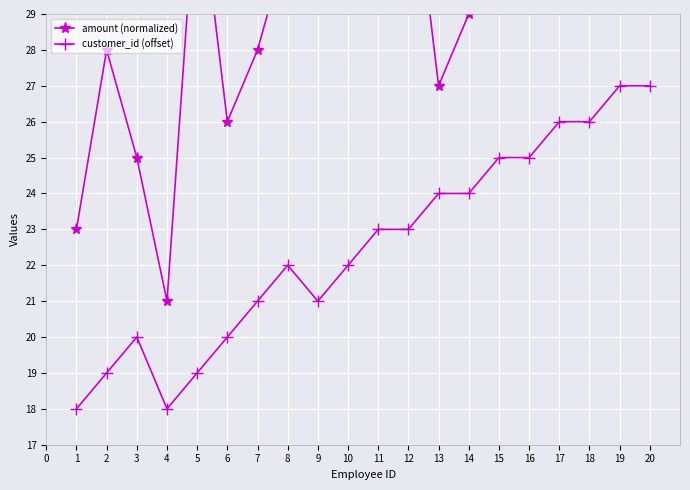

True or false: customer_id (offset) has a value of 25 at 15.

True